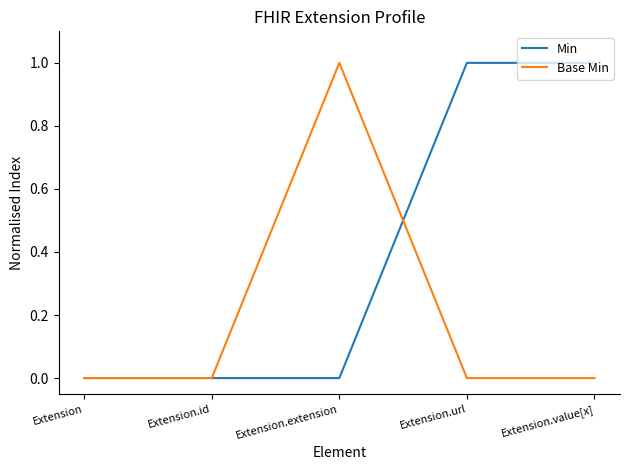

Between Extension.id and Extension.url, which series saw the biggest shift?

Min